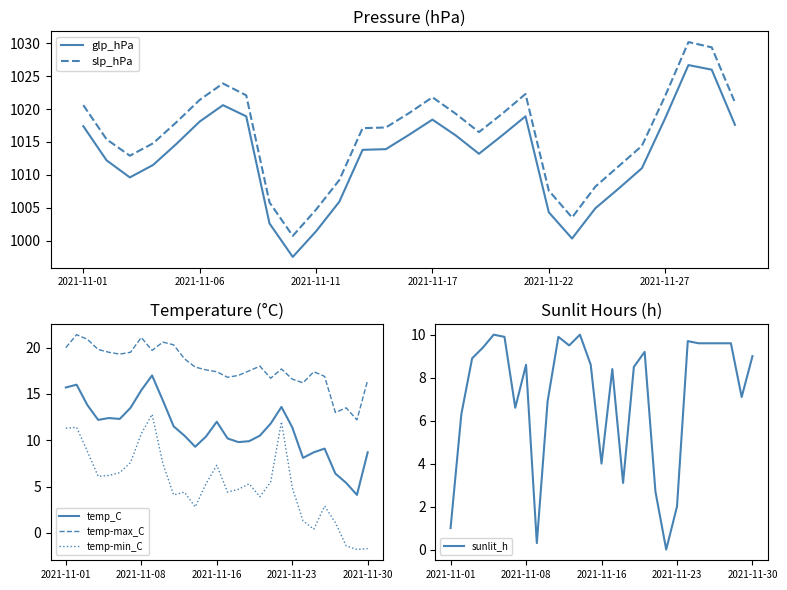

What is the highest value of the temp-max_C series?

21.4